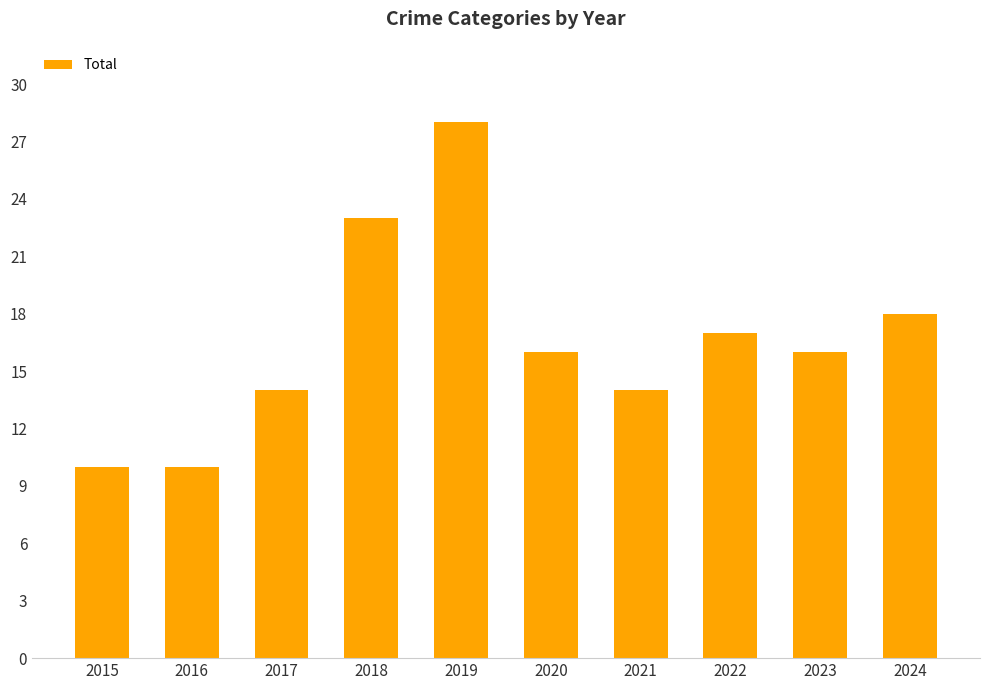

Where does the data first go above 16?

2018